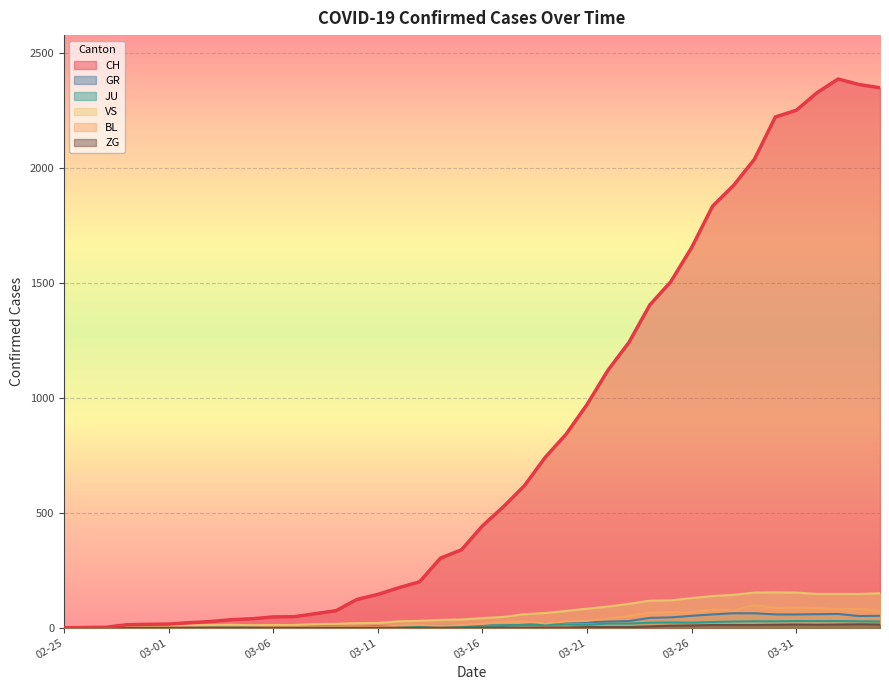

Where does the VS series first go above 42?

21